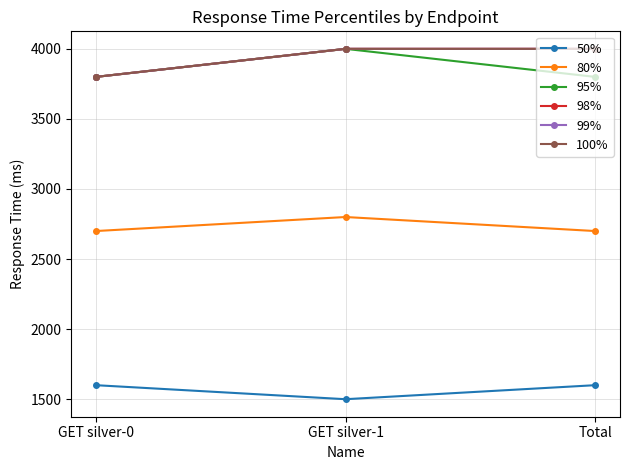

What is the label of the 1st point from the right?

Total